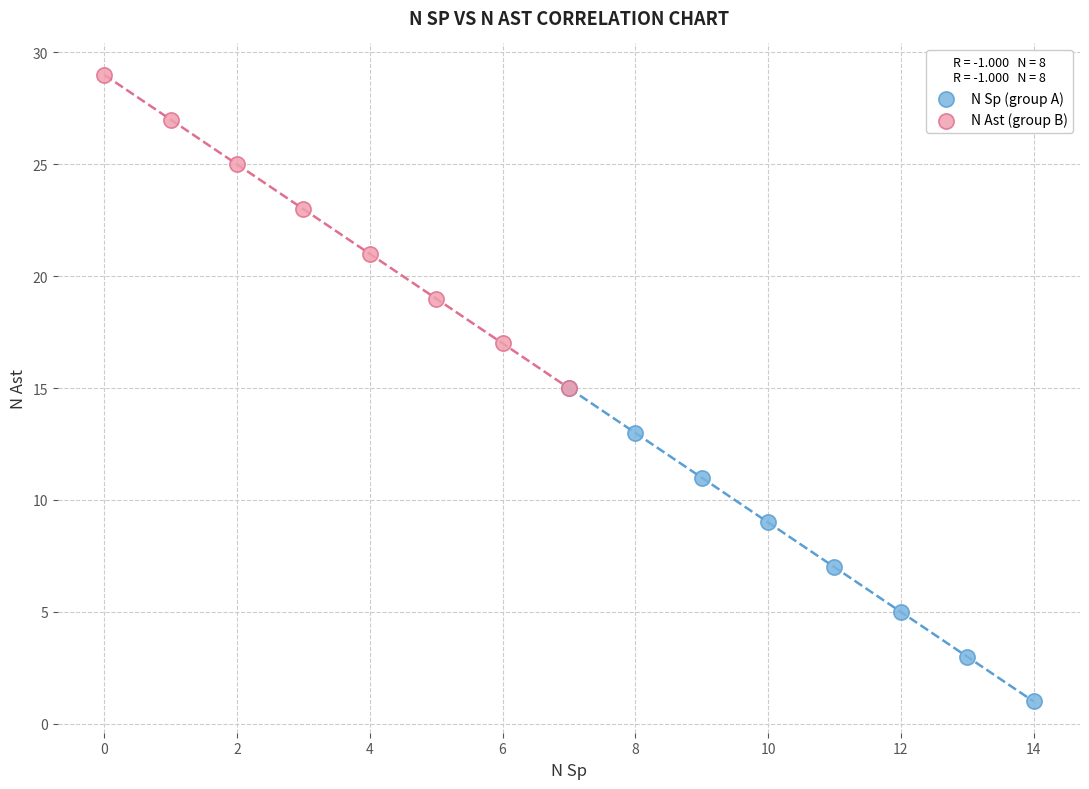

What are all the series names shown in the legend?

N Sp (group A), N Ast (group B)